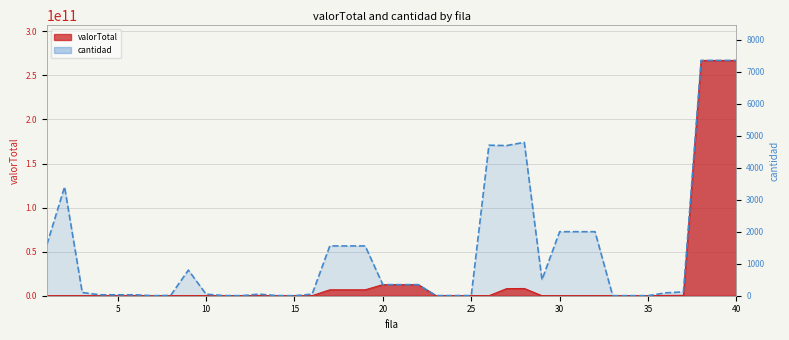

Where is the first local maximum for cantidad?

2